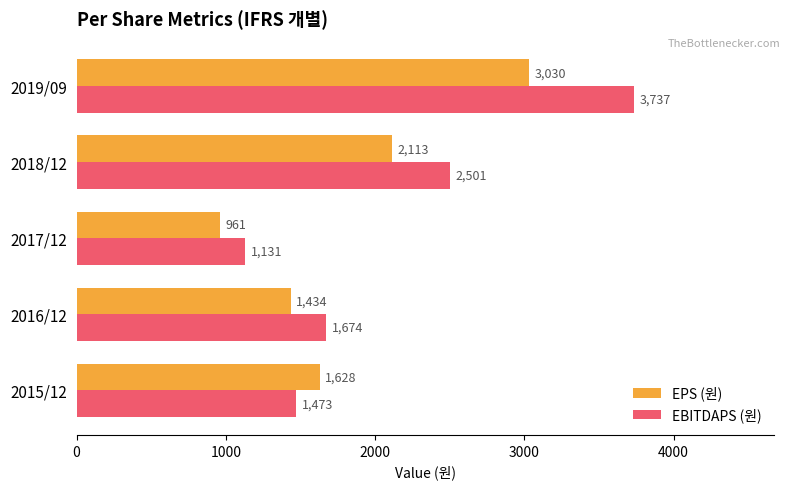

What is the difference between the maximum and minimum values in the EBITDAPS (원) series?

2606